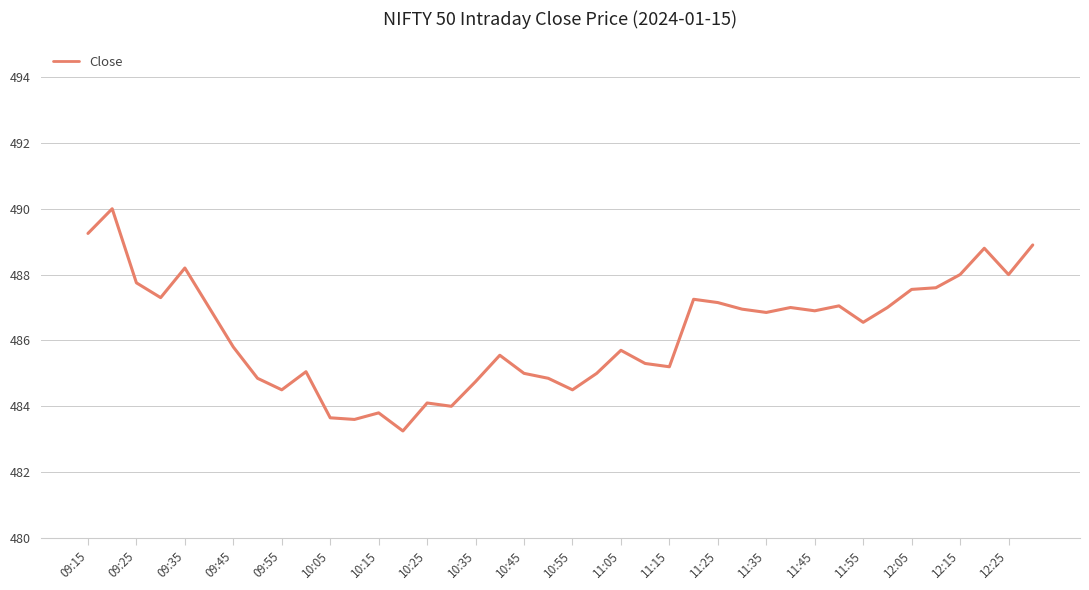

How many series are shown in this chart?

1